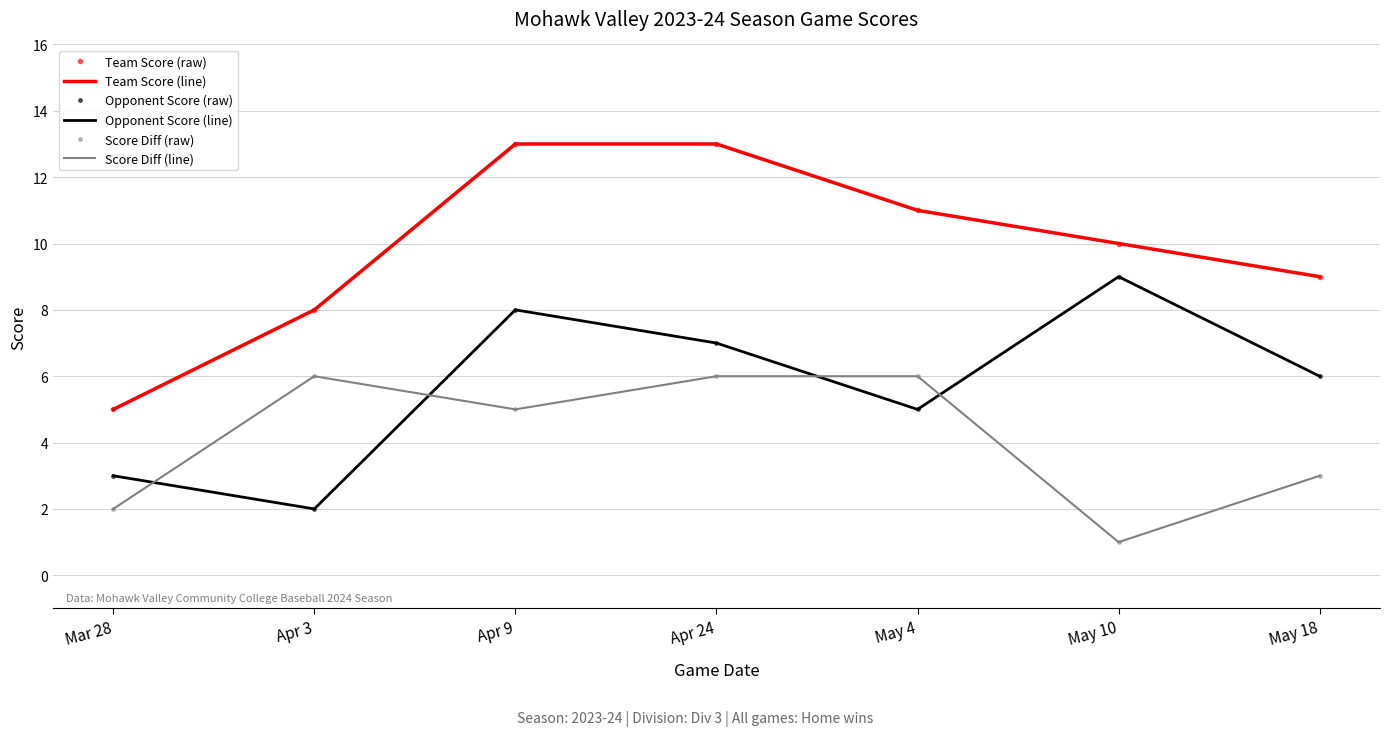

Reading left to right, what are all the values shown in this chart?

Team Score (raw): 5	8	13	13	11	10	9
Team Score (line): 5	8	13	13	11	10	9
Opponent Score (raw): 3	2	8	7	5	9	6
Opponent Score (line): 3	2	8	7	5	9	6
Score Diff (raw): 2	6	5	6	6	1	3
Score Diff (line): 2	6	5	6	6	1	3